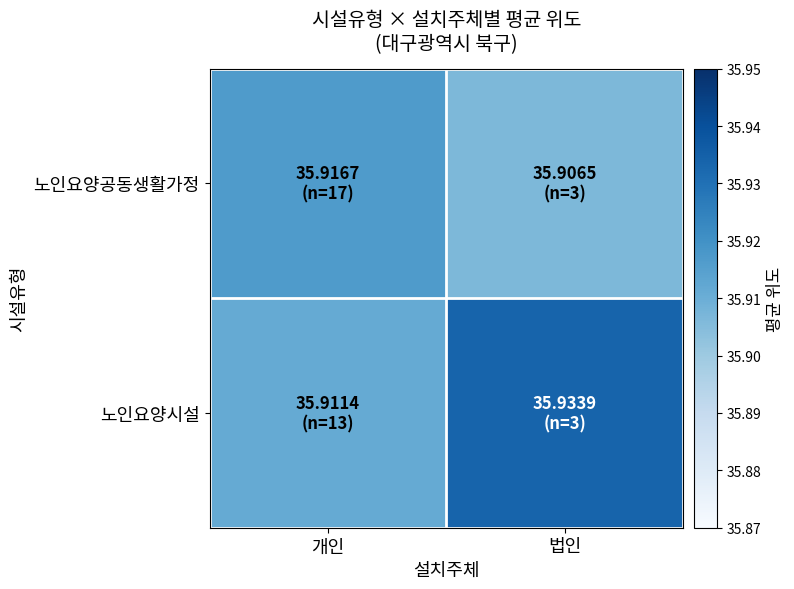

Between 개인 and 법인, which is larger?

개인